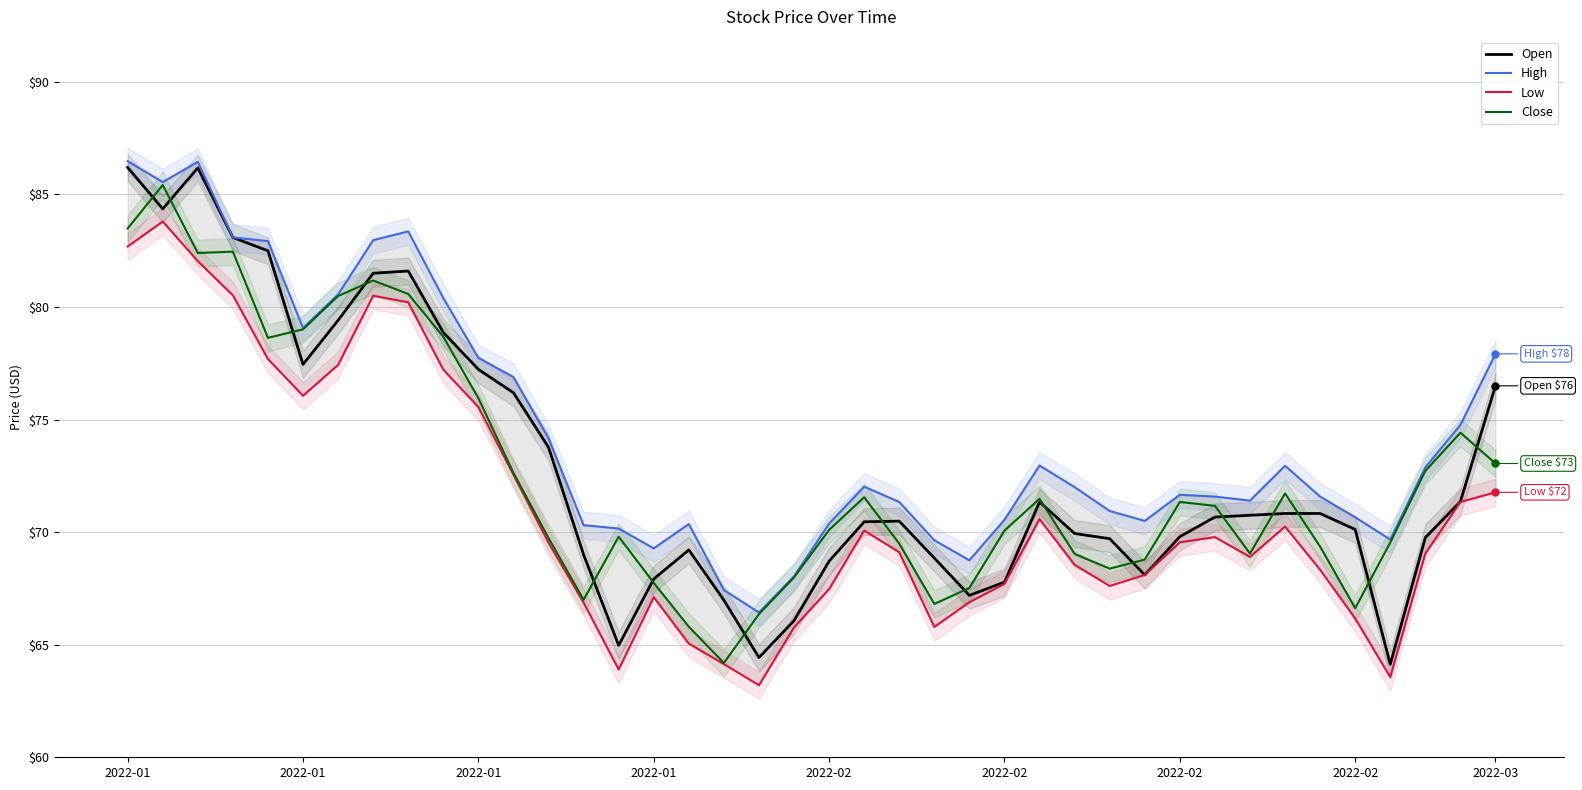

Between 2022-01 and 19, which series saw the biggest shift?

Open